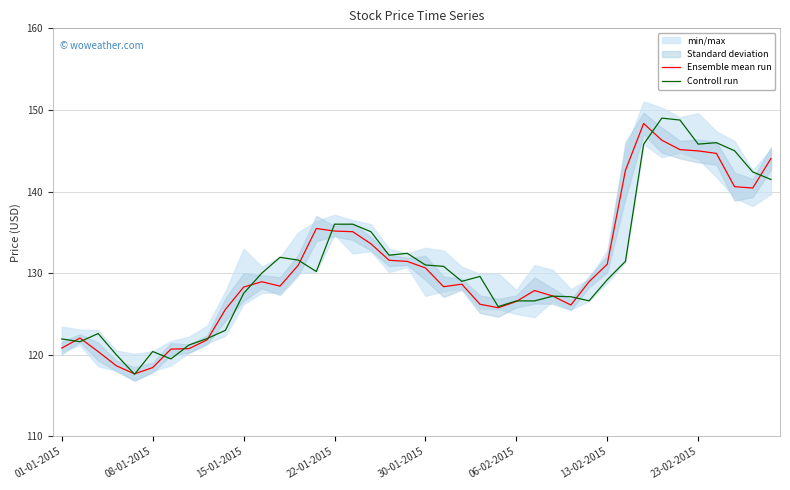

What is the highest value of the Ensemble mean run series?

148.3